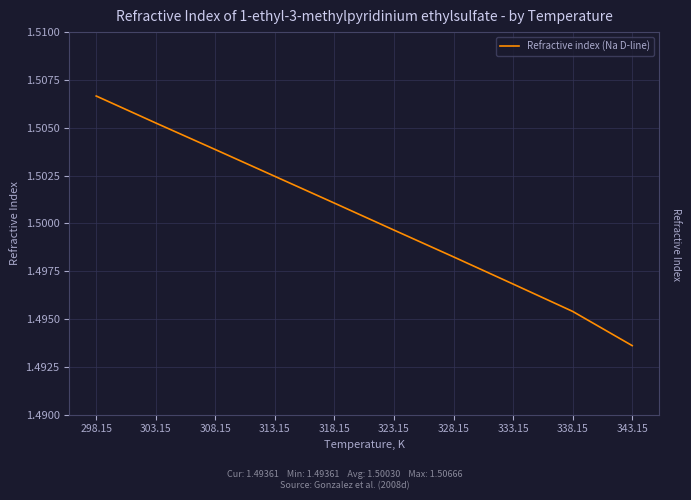

True or false: the data shows 0.6 at 333.15.

False